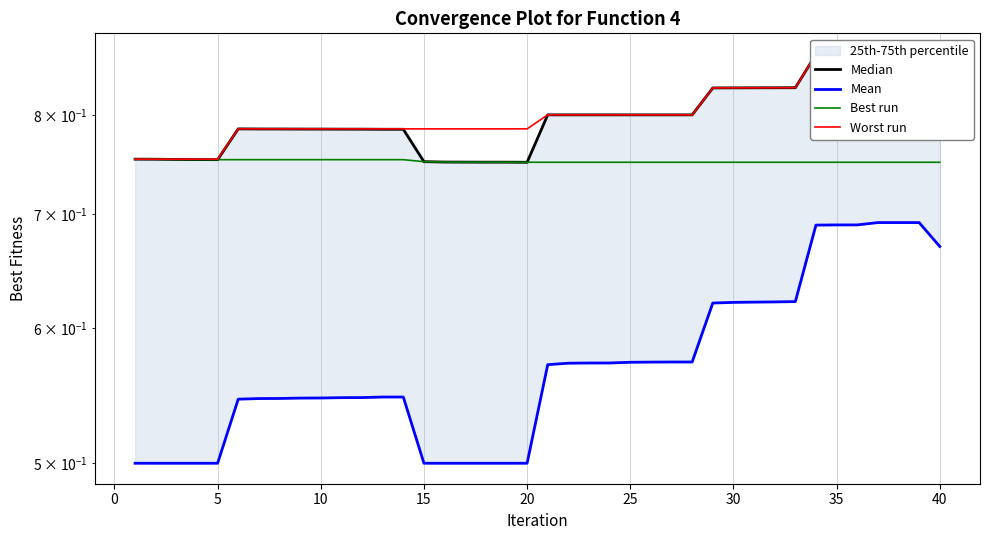

The value of Median at 21 is 0.4. True or false?

False